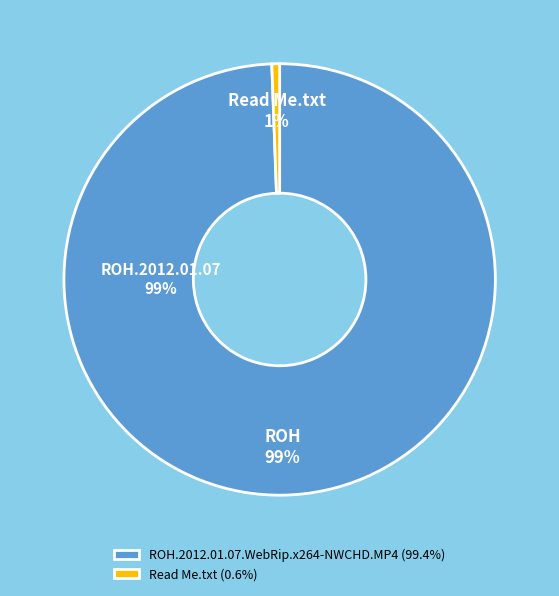

Combined, what portion of the pie is Read Me.txt and ROH.2012.01.07.WebRip.x264-NWCHD.MP4?

100.0%